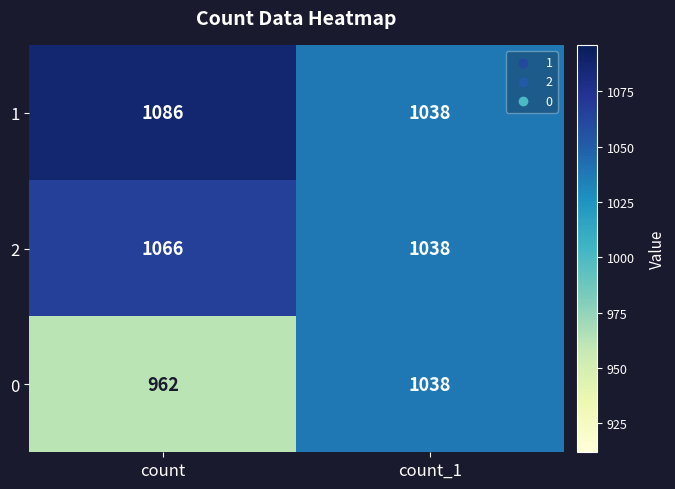

What is the average value of the 1 series?

1062